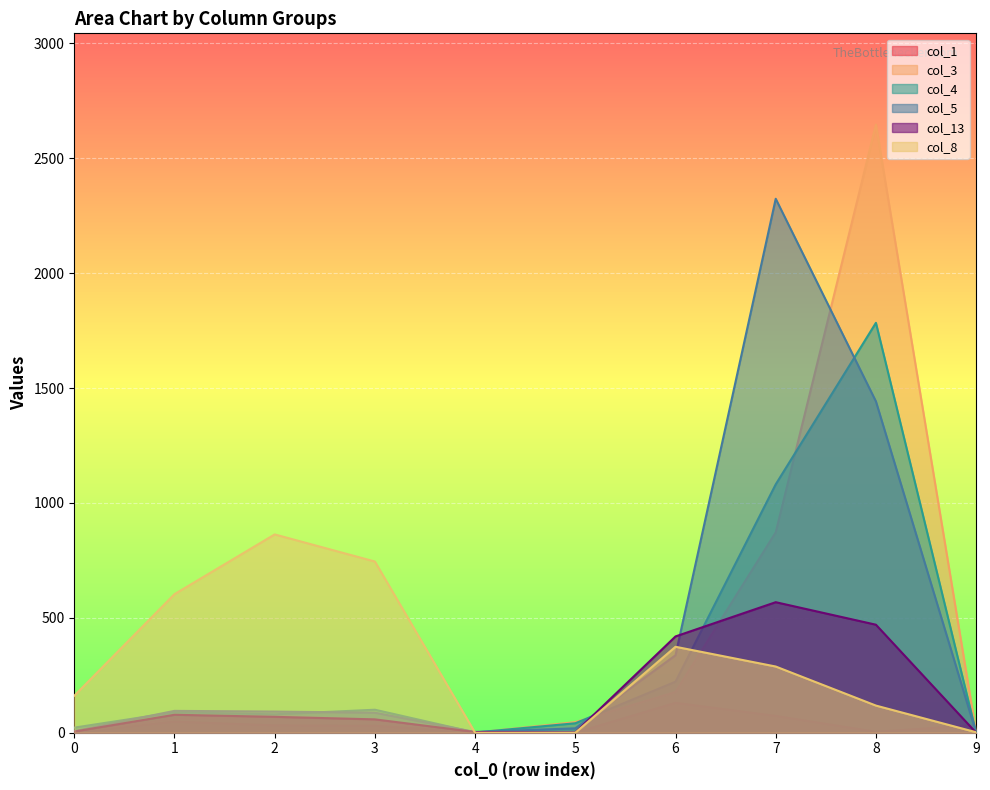

How many lines are shown in the chart?

6